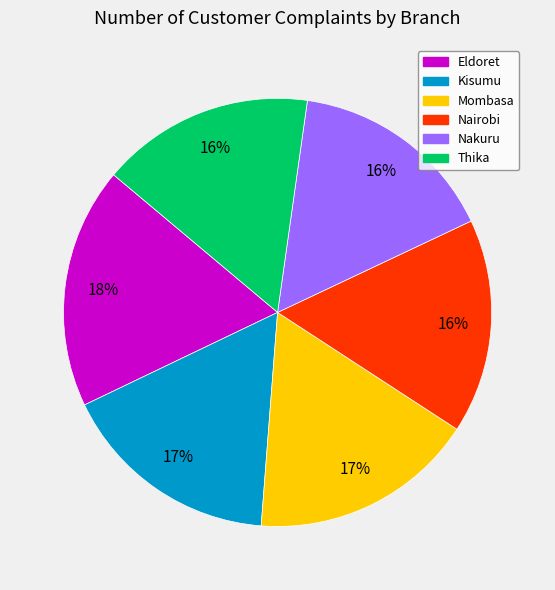

True or false: Mombasa accounts for 17% of the total.

True